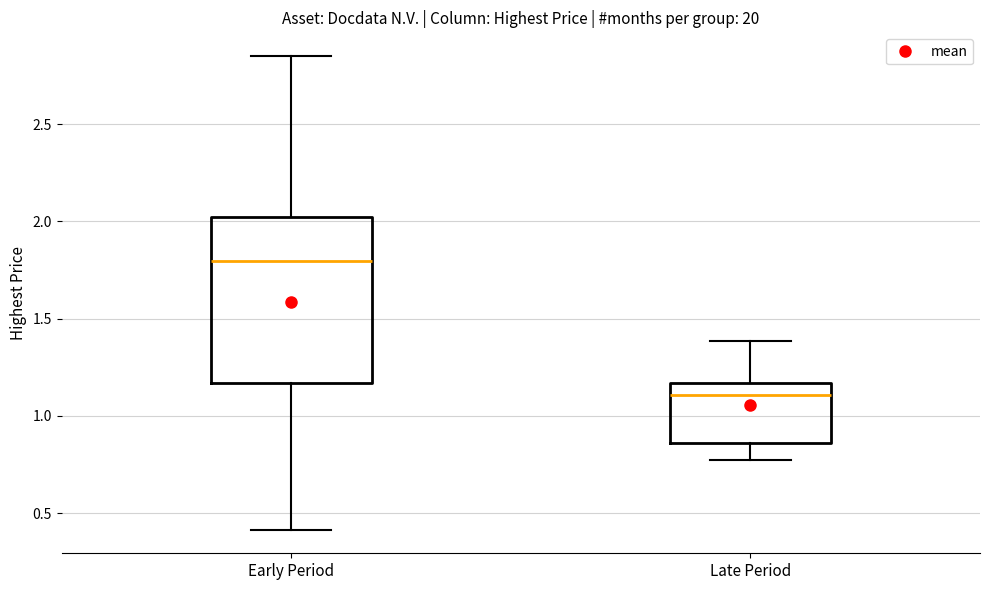

Where does the median line of the box for Late Period sit on the y-axis? The values are not printed on the chart, so give them approximately, as read against the axis.

1.10